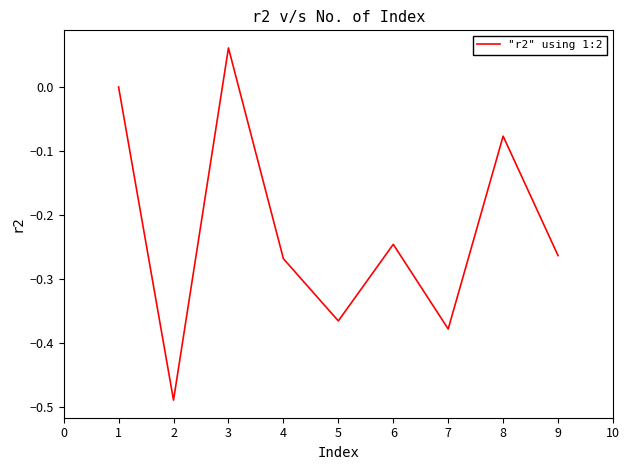

How many lines are shown in the chart?

1